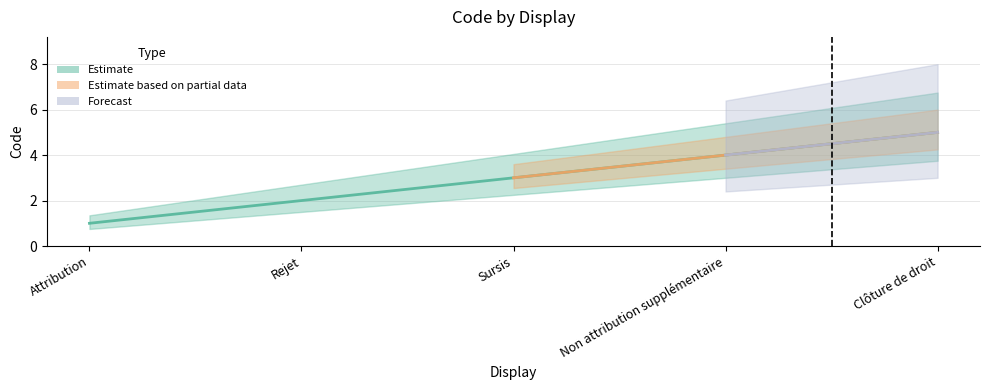

True or false: the data shows 2 at Rejet.

True